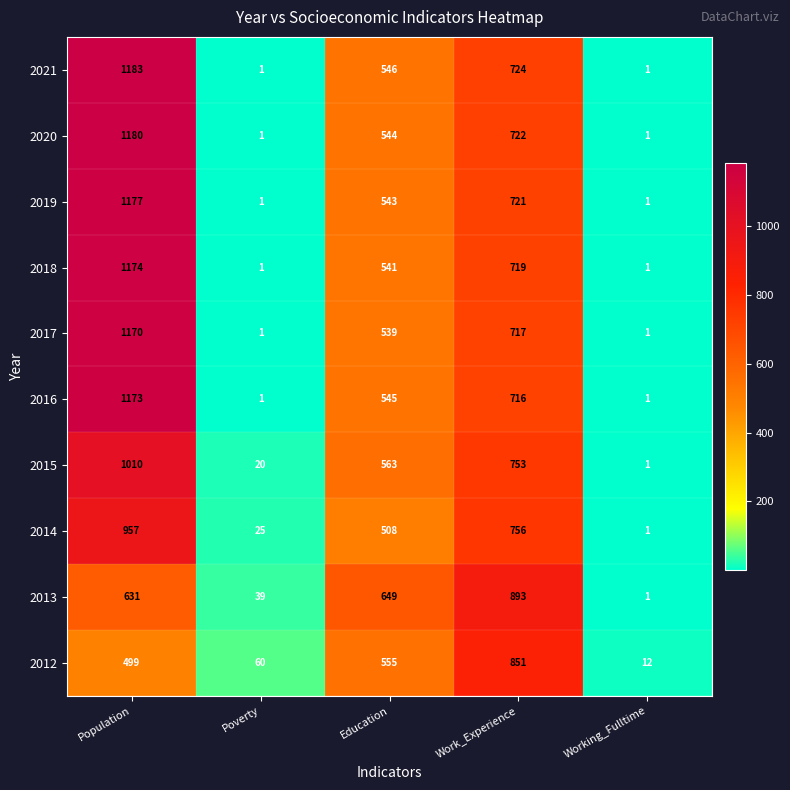

What is the sum of the 2017 values at Population and Working_Fulltime?

1171